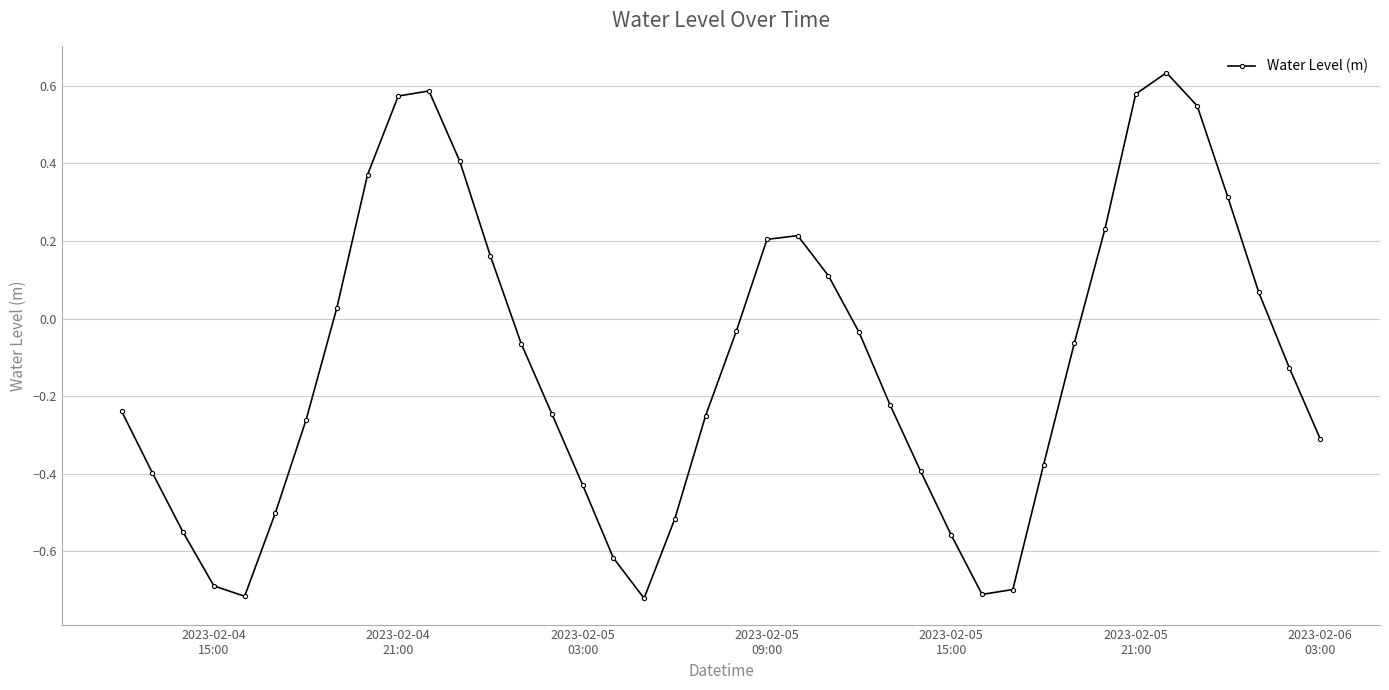

What is the sum of all values?

-4.7